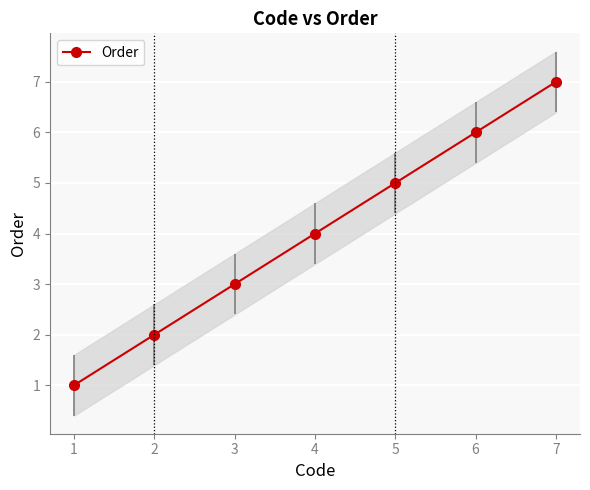

What is the sum of all values?

28